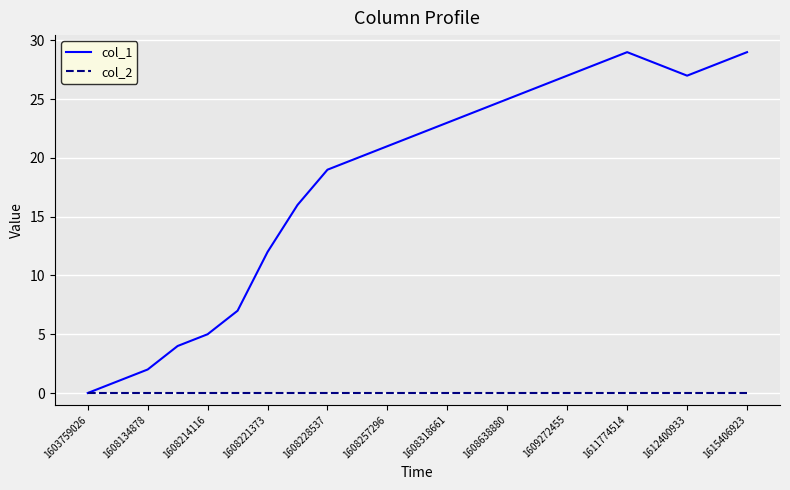

In col_1, how many points are higher than both neighbors (excluding endpoints)?

1